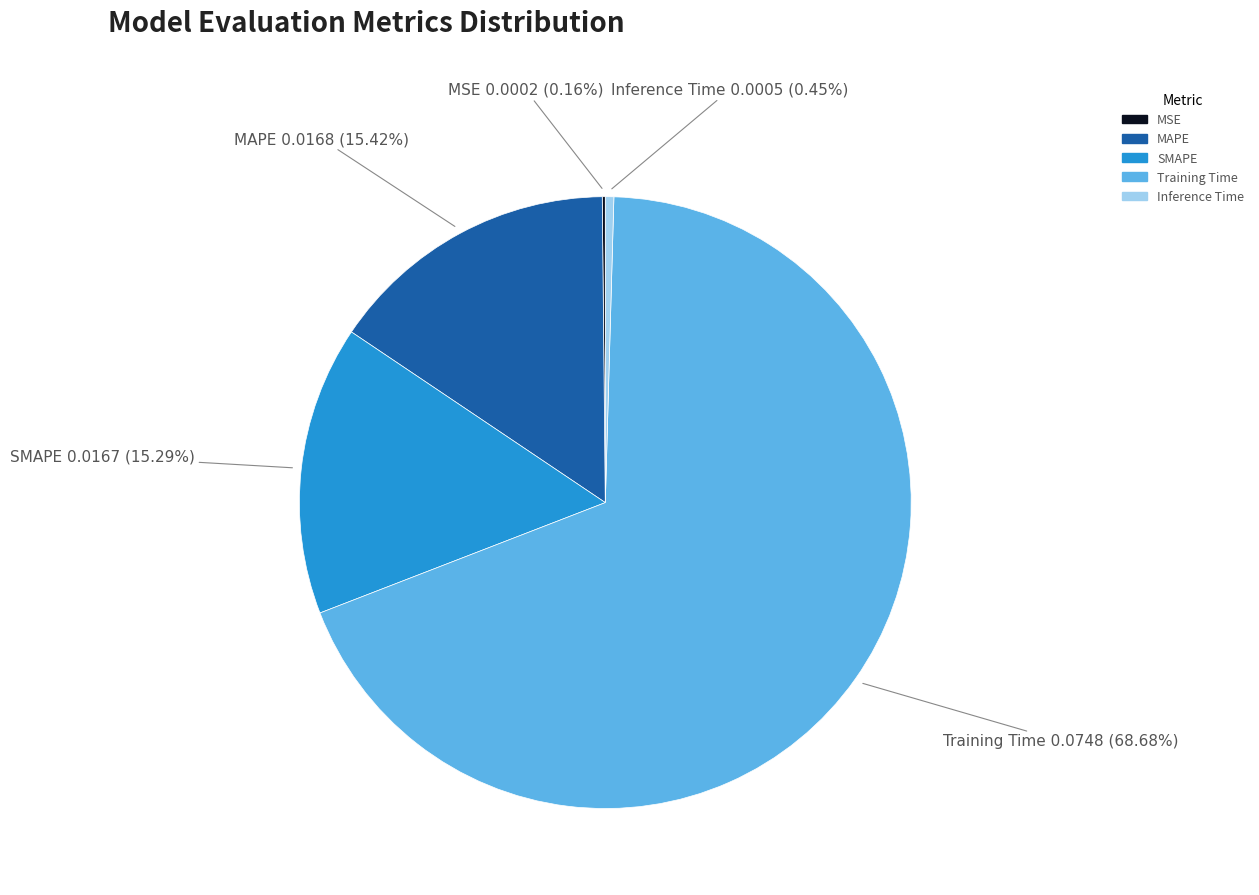

Which category has the biggest portion of the pie?

Training Time